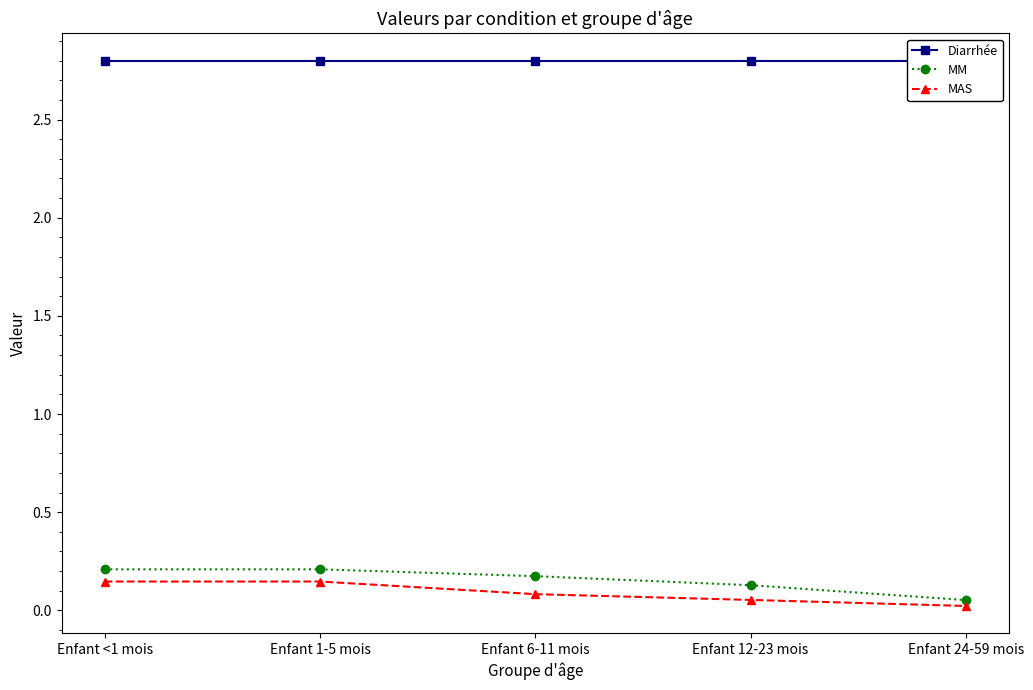

Which category has the lowest value in the Diarrhée series?

Enfant <1 mois